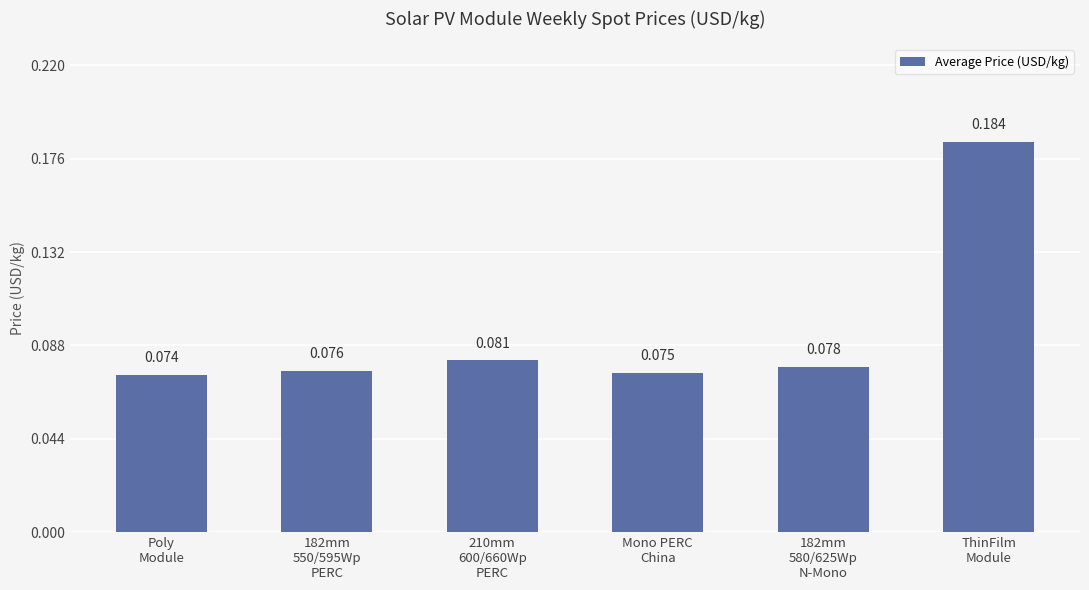

Which category has the lowest value across all series?

Poly
Module